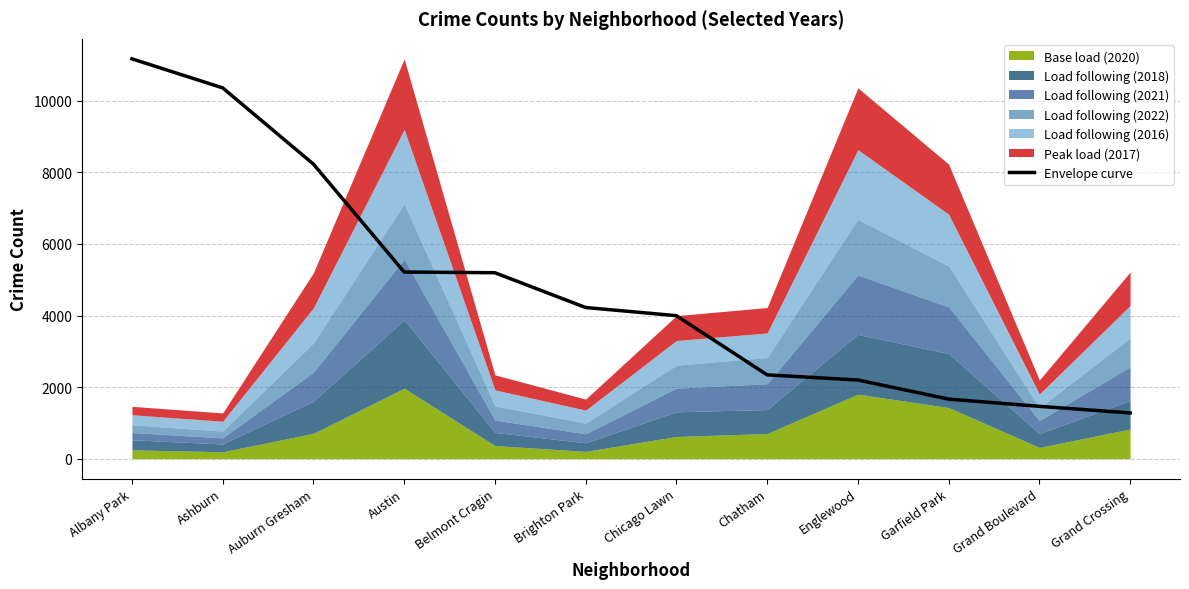

Is it true that the value at Belmont Cragin is 5196?

True